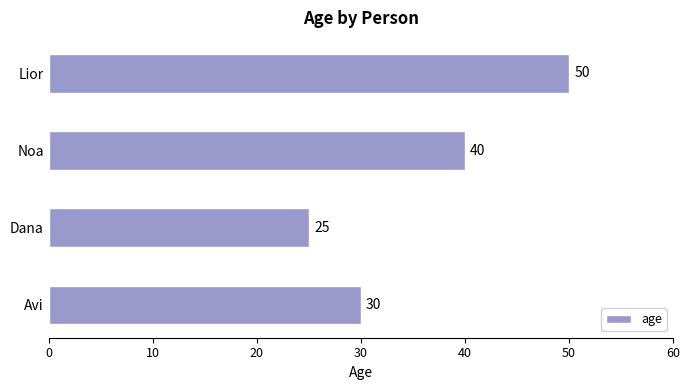

How many bars are there in total?

4